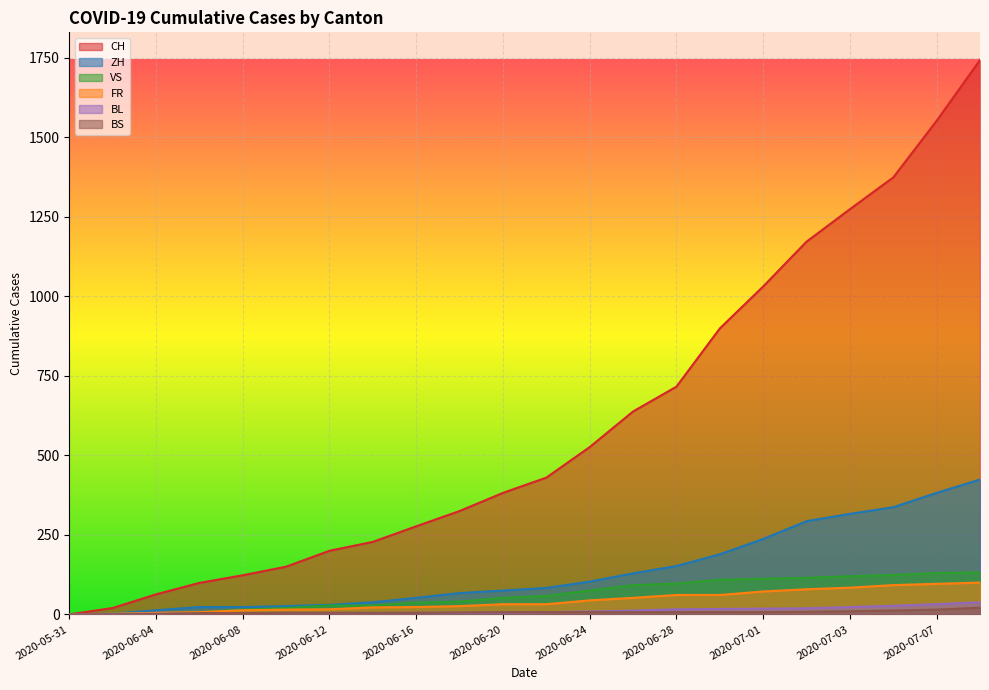

True or false: CH has more than 2 points higher than both neighbors.

False